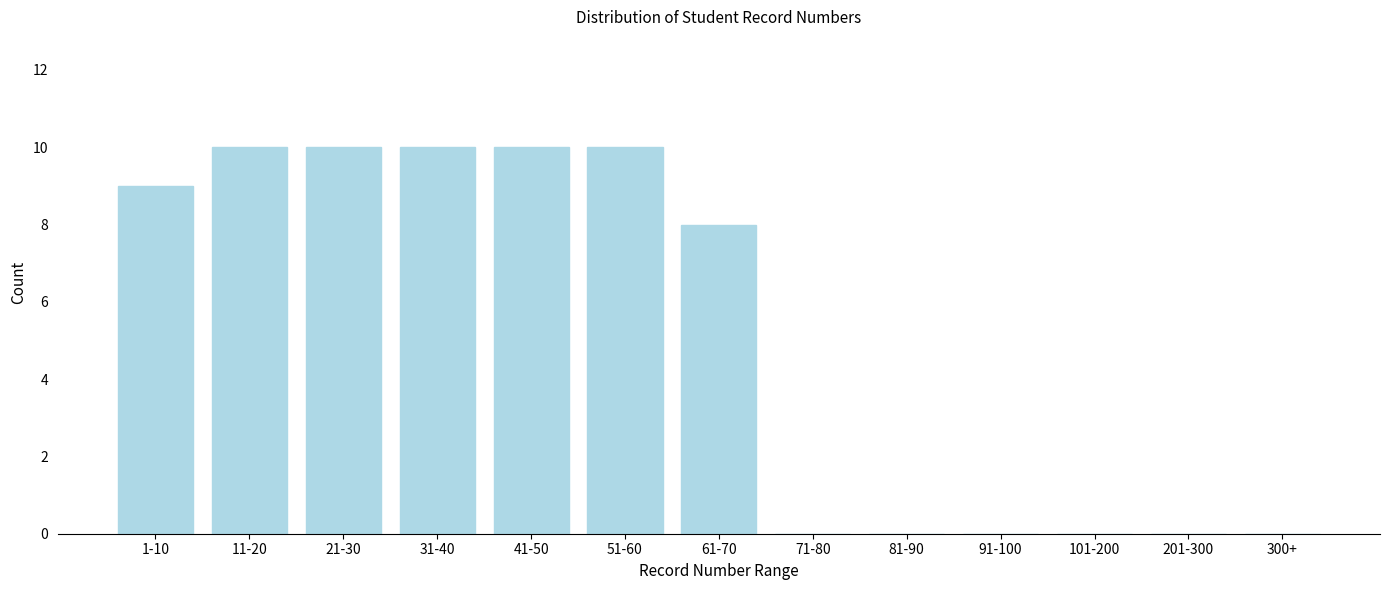

Reading left to right, extract all data points from this chart.

1-10=9	11-20=10	21-30=10	31-40=10	41-50=10	51-60=10	61-70=8	71-80=0	81-90=0	91-100=0	101-200=0	201-300=0	300+=0